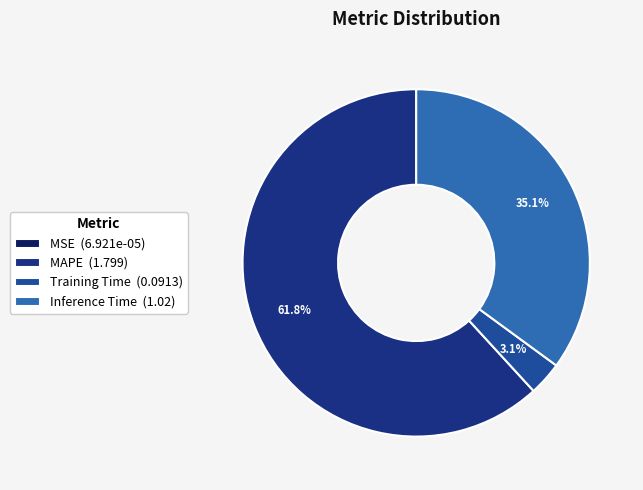

True or false: Training Time accounts for 3% of the total.

True